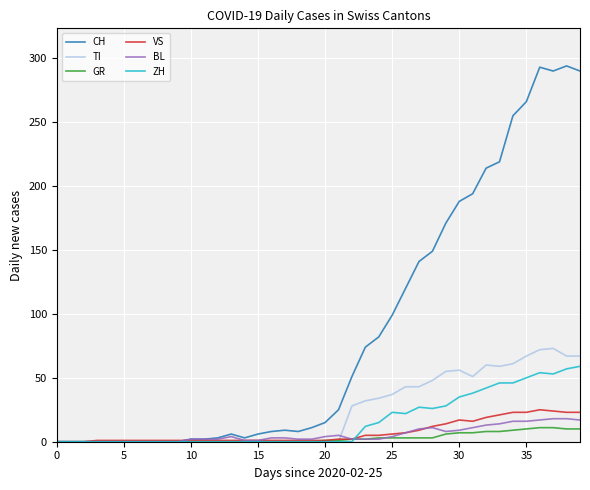

Which series has the largest total across all categories?

CH